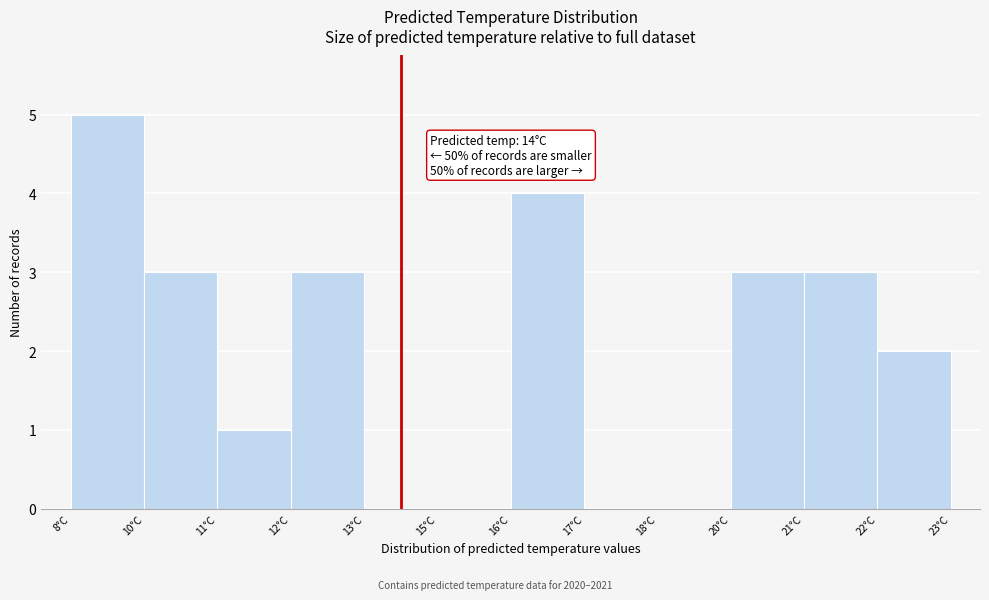

Reading left to right, list all the values displayed in this chart.

8°C=5	10°C=3	11°C=1	12°C=3	13°C=0	15°C=0	16°C=4	17°C=0	18°C=0	20°C=3	21°C=3	22°C=2